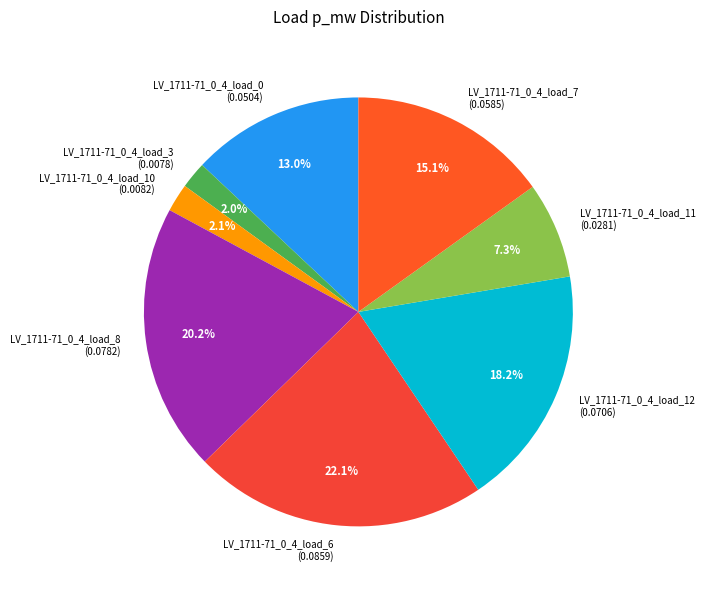

How many segments does this pie chart have?

8